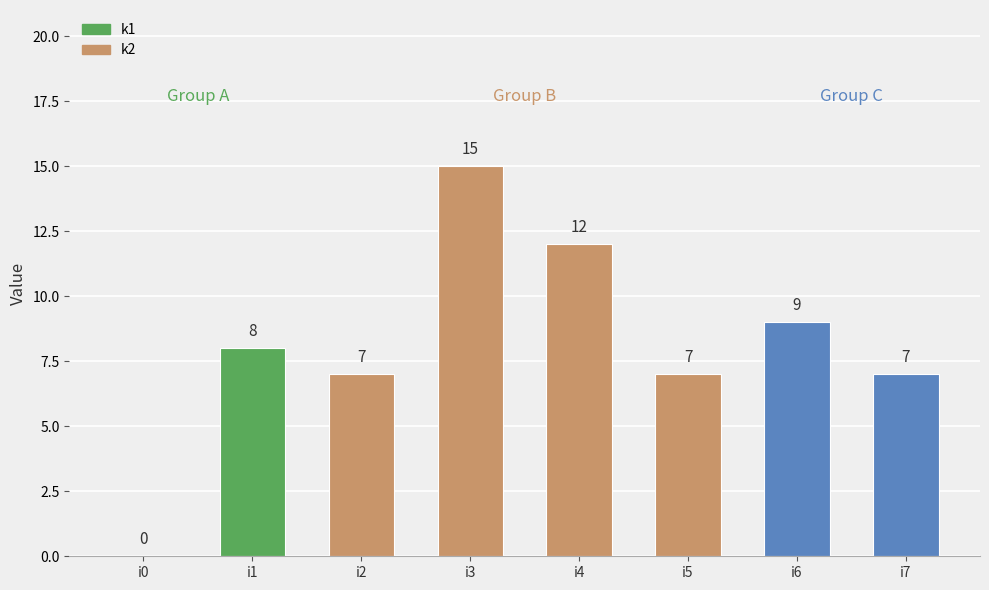

What value does the data have at i6?

9